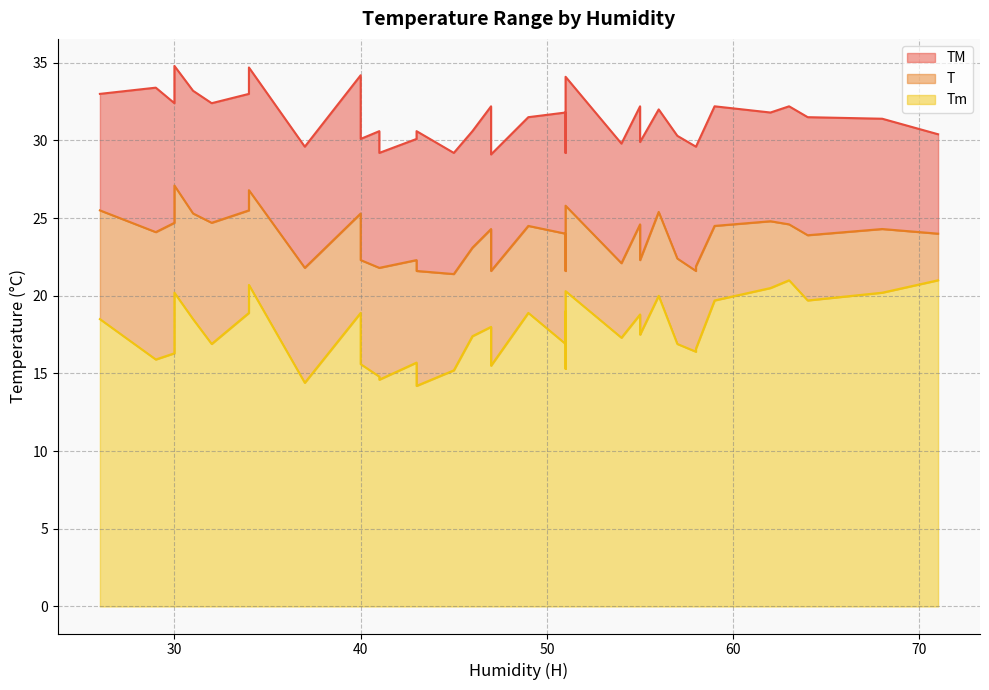

Which category has the highest value in the TM series?

30